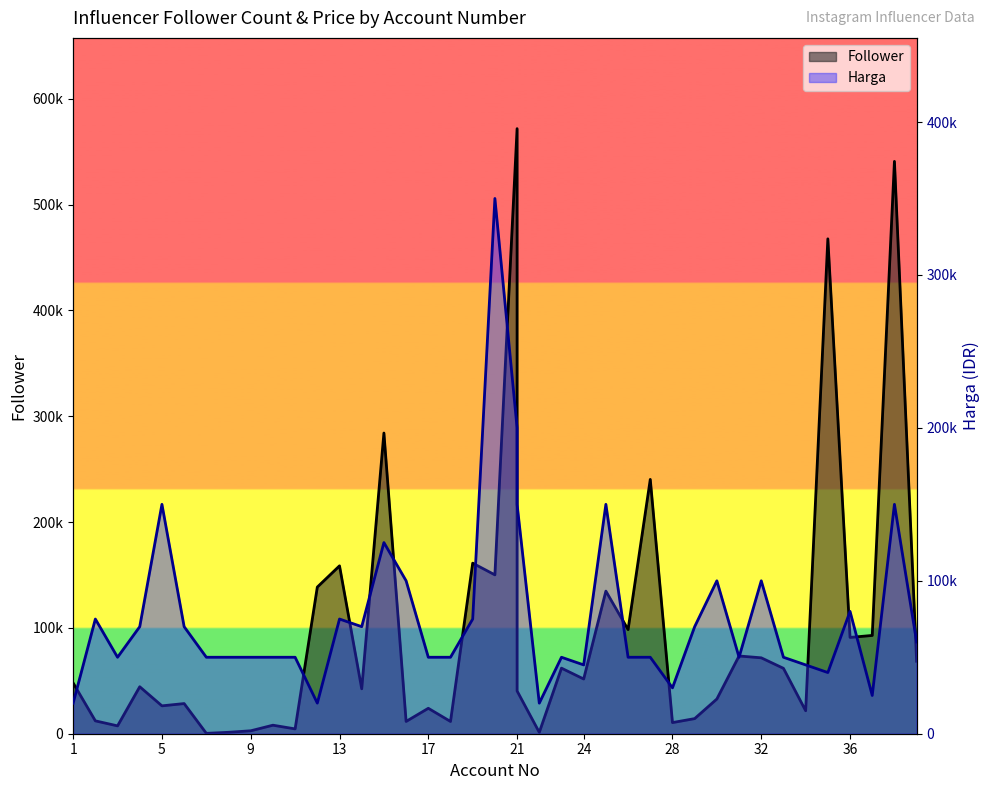

At 30, list the series in order from smallest to largest.

Follower, Harga